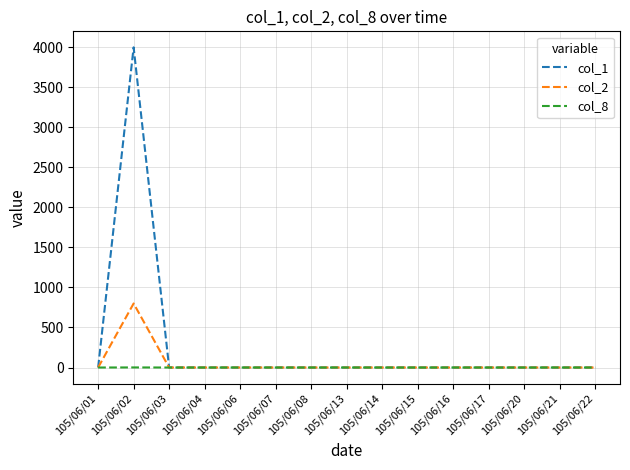

What is the greatest value displayed?

4000